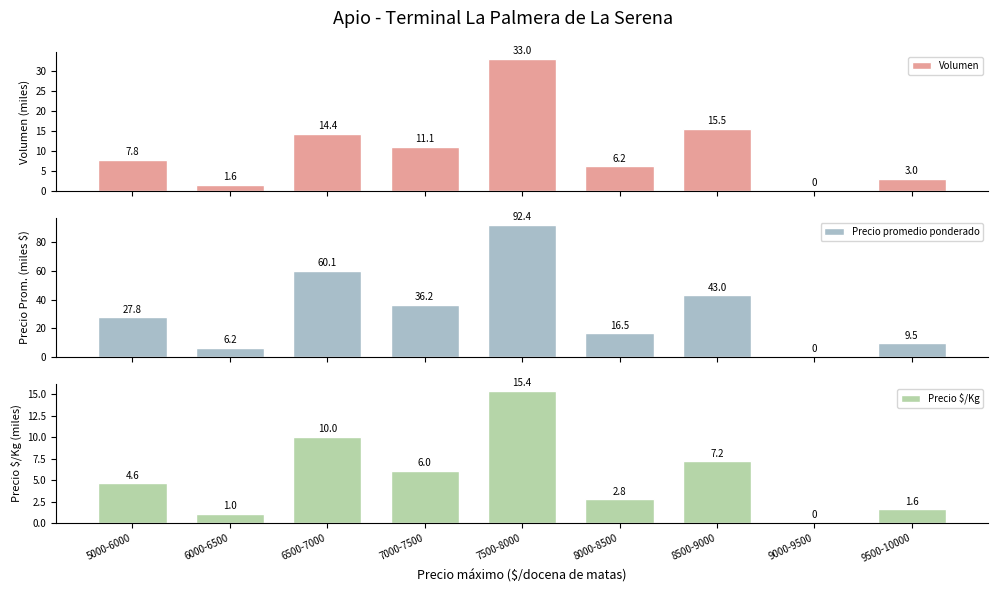

What is the value of the Precio promedio ponderado bar at the 1st from the left?

27.8